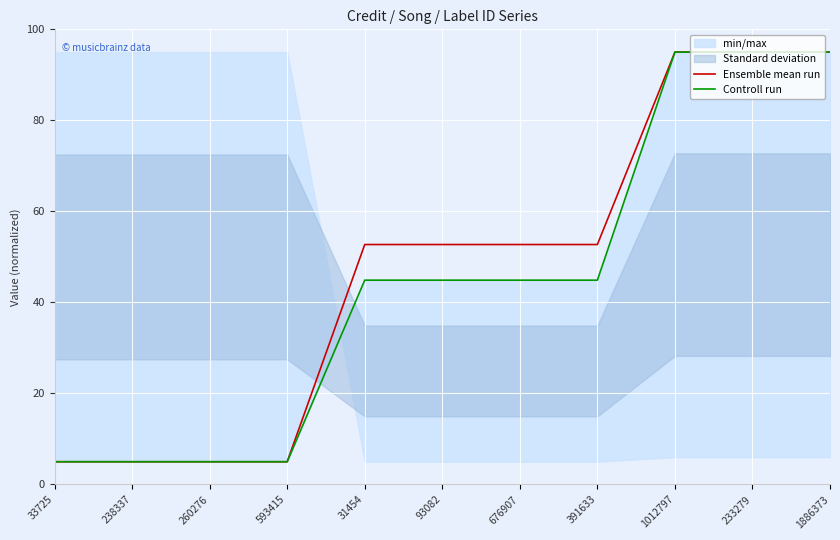

At 593415, list the series in order from smallest to largest.

Ensemble mean run, Controll run